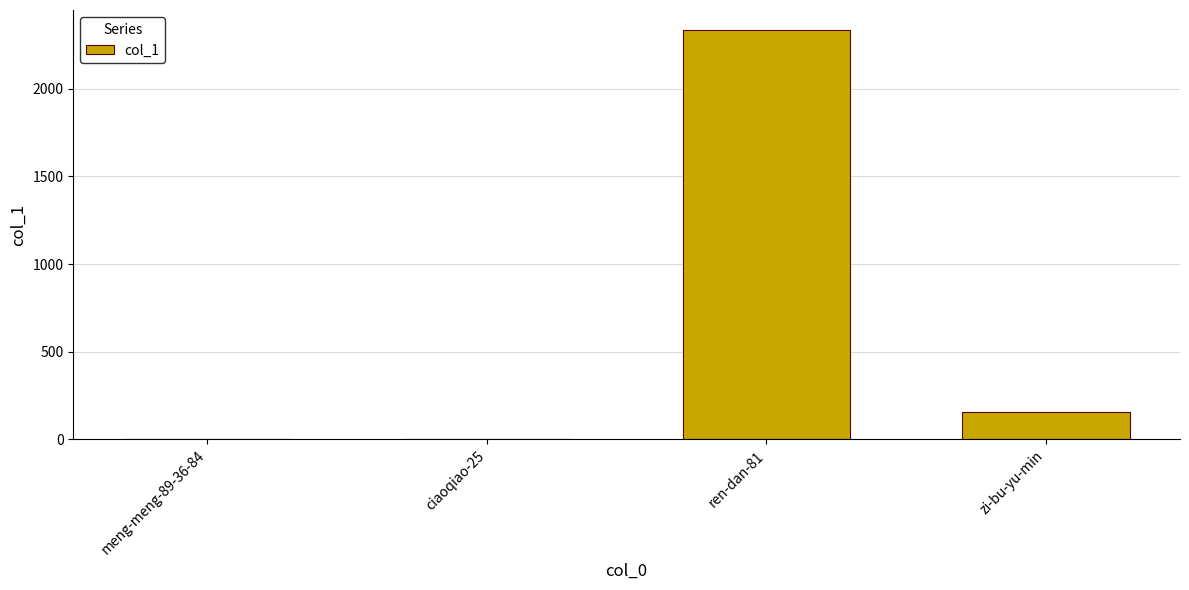

True or false: the data shows 2333 at ren-dan-81.

True